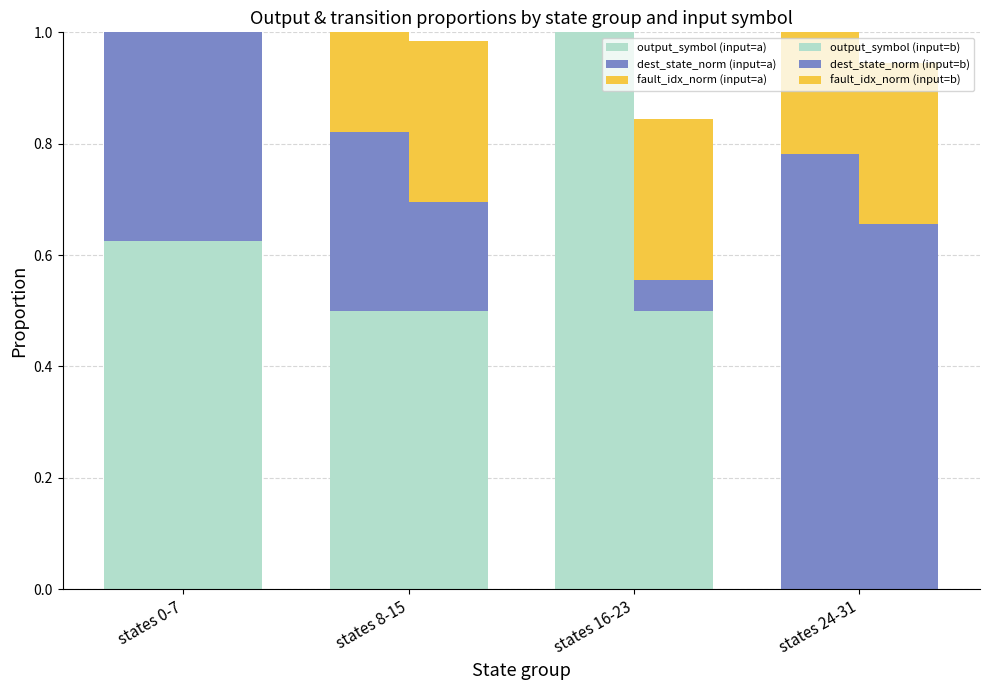

How many data points does each series have?

4